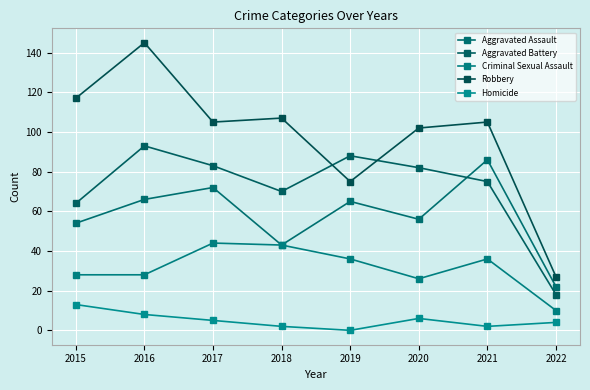

Reading left to right, list all the values displayed in this chart.

Aggravated Assault: 2015=54	2016=66	2017=72	2018=43	2019=65	2020=56	2021=86	2022=22
Aggravated Battery: 2015=64	2016=93	2017=83	2018=70	2019=88	2020=82	2021=75	2022=18
Criminal Sexual Assault: 2015=28	2016=28	2017=44	2018=43	2019=36	2020=26	2021=36	2022=10
Robbery: 2015=117	2016=145	2017=105	2018=107	2019=75	2020=102	2021=105	2022=27
Homicide: 2015=13	2016=8	2017=5	2018=2	2019=0	2020=6	2021=2	2022=4